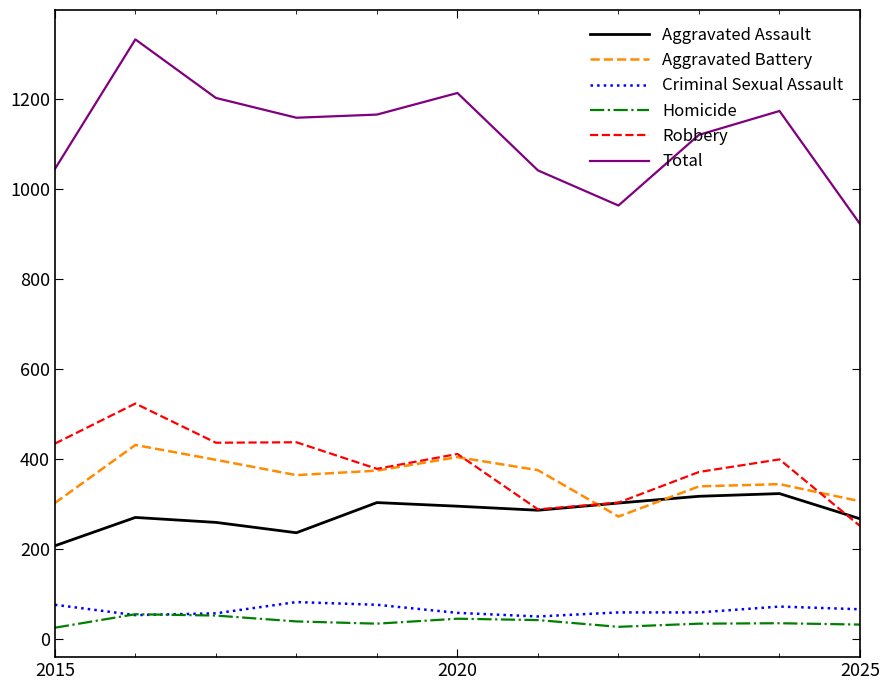

What is the maximum value shown in the chart?

1332